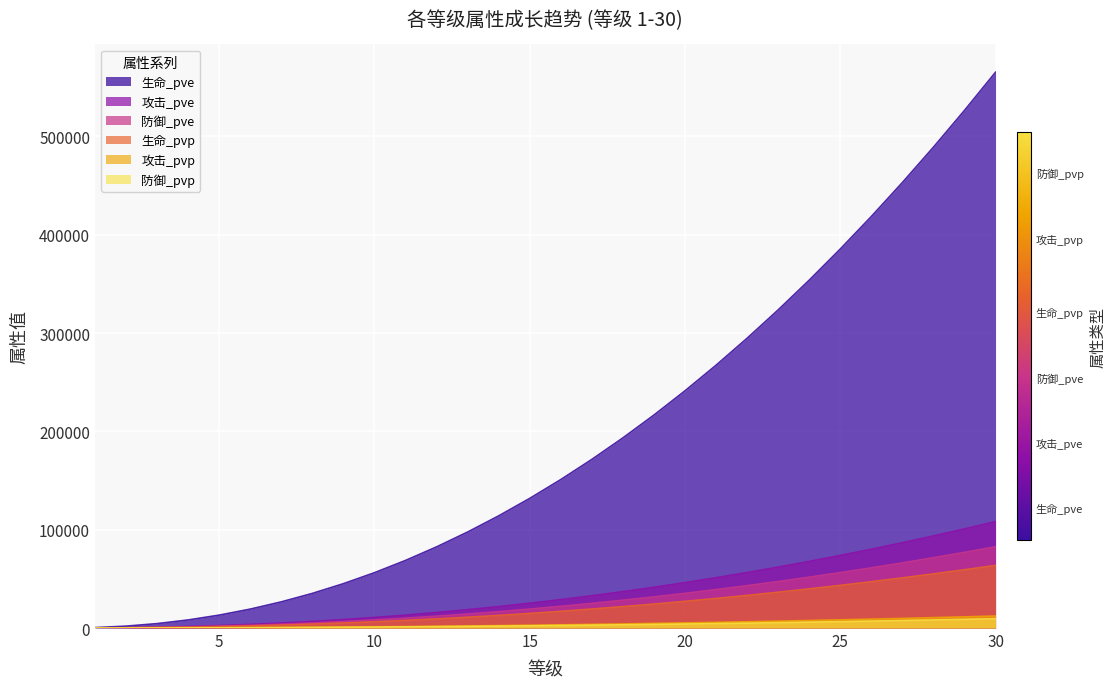

True or false: 攻击_pvp has more than 0 points higher than both neighbors.

False